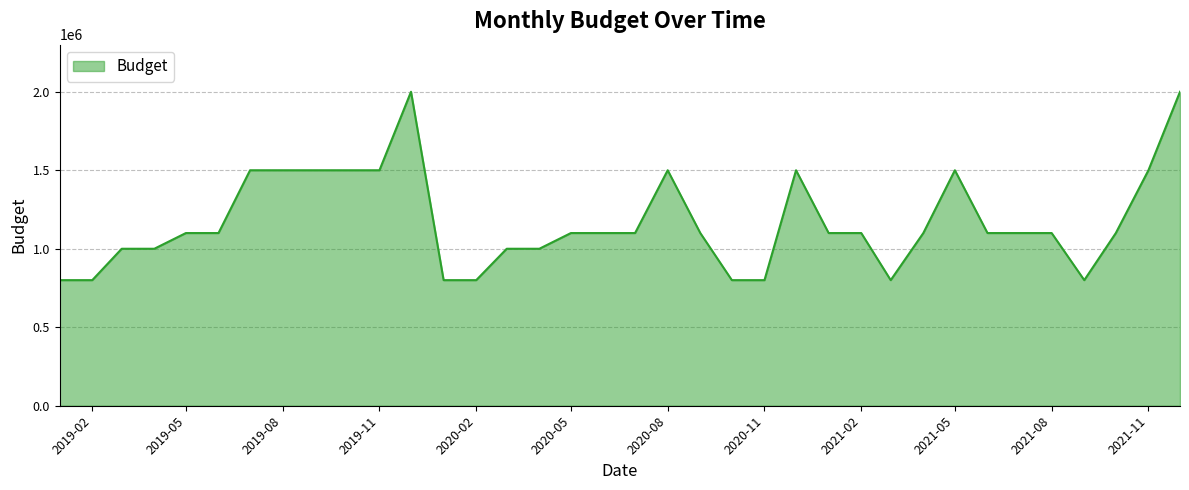

What is the smallest value displayed?

800000